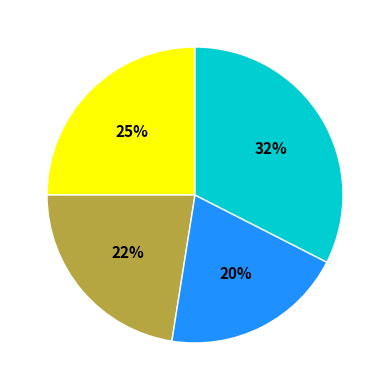

Does any single category account for the majority?

No